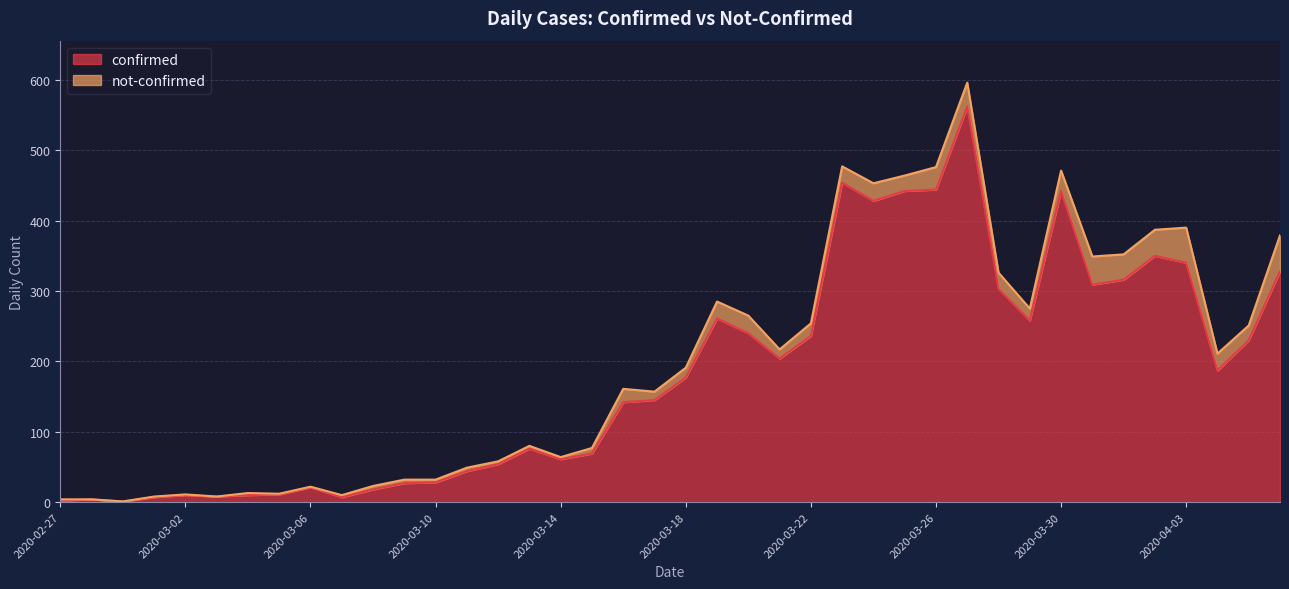

Is it true that the value at 2020-02-28 is 7?

False